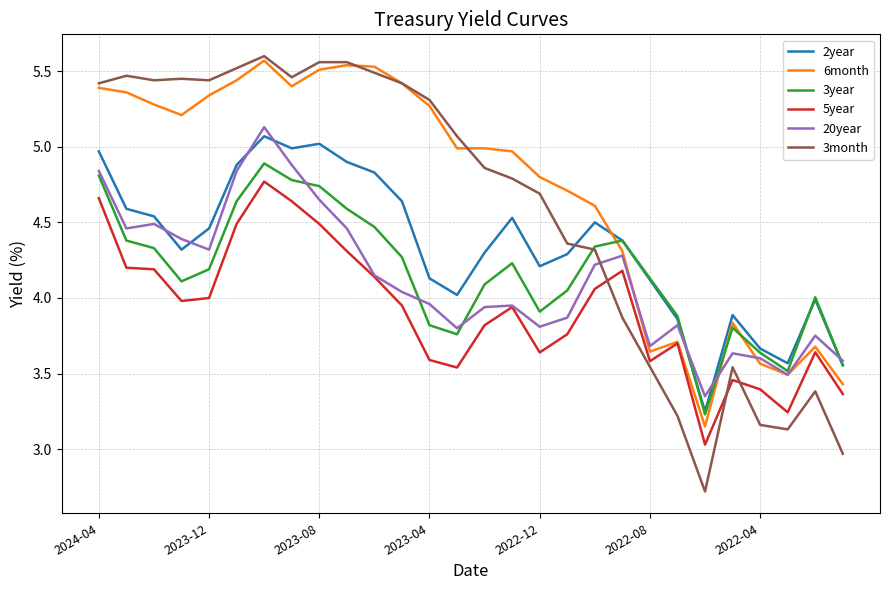

Which series has the largest range (max minus min)?

3month